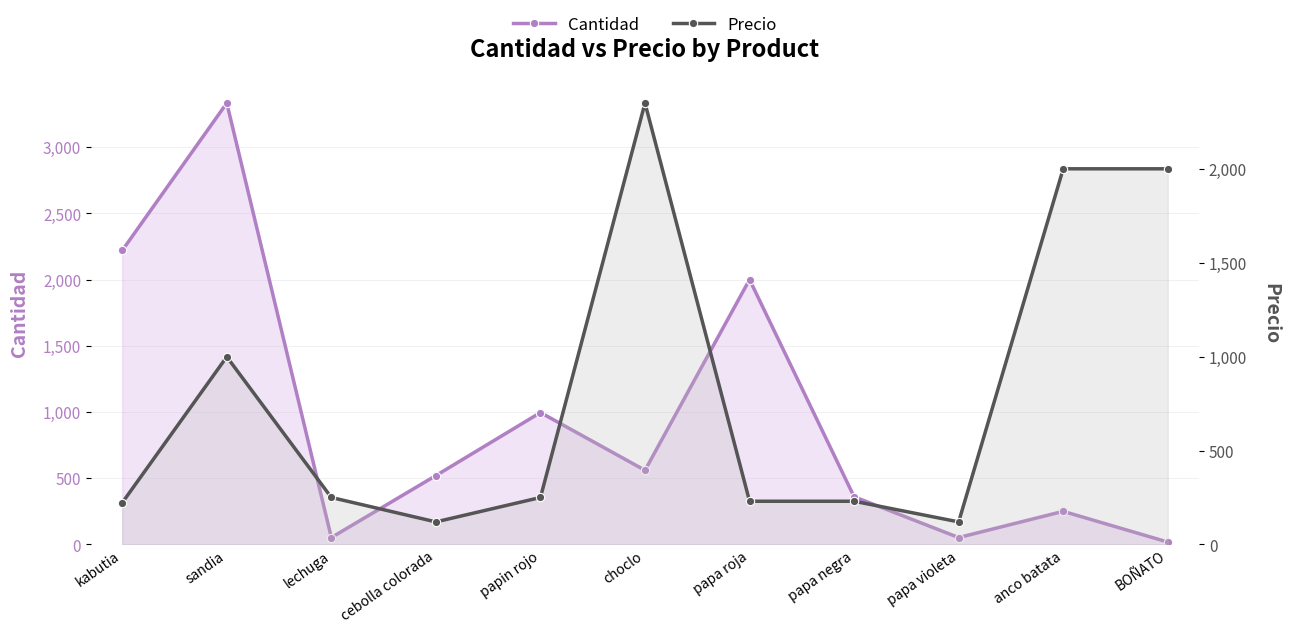

What is the total value across all series at cebolla colorada?

640